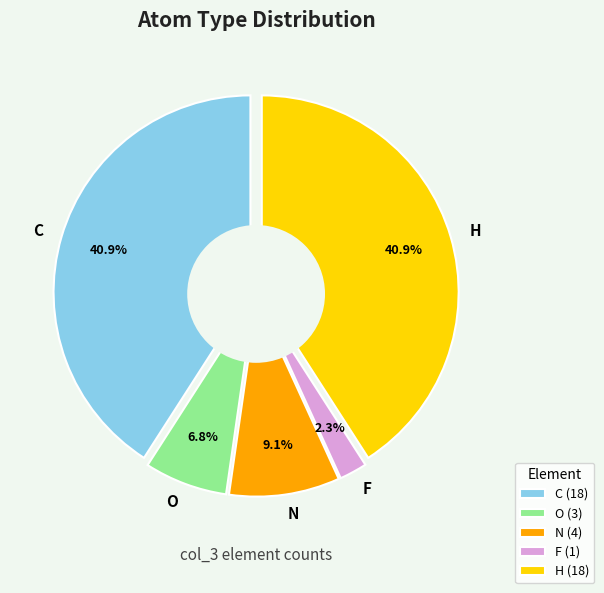

Count the number of slices in the pie.

5